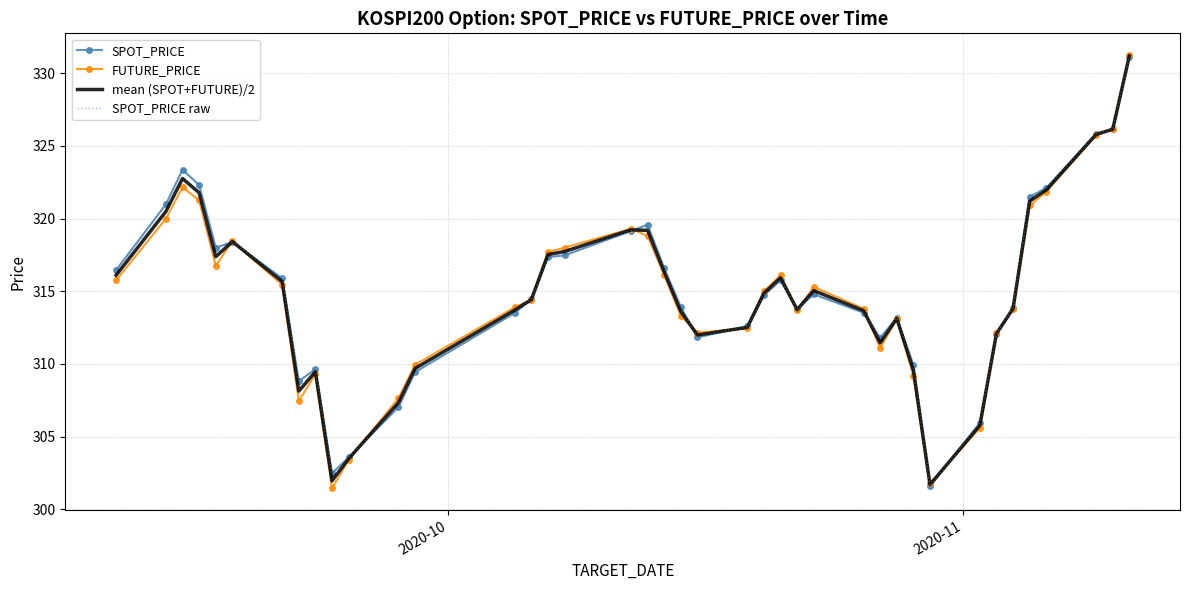

Which series has the widest spread of values?

FUTURE_PRICE